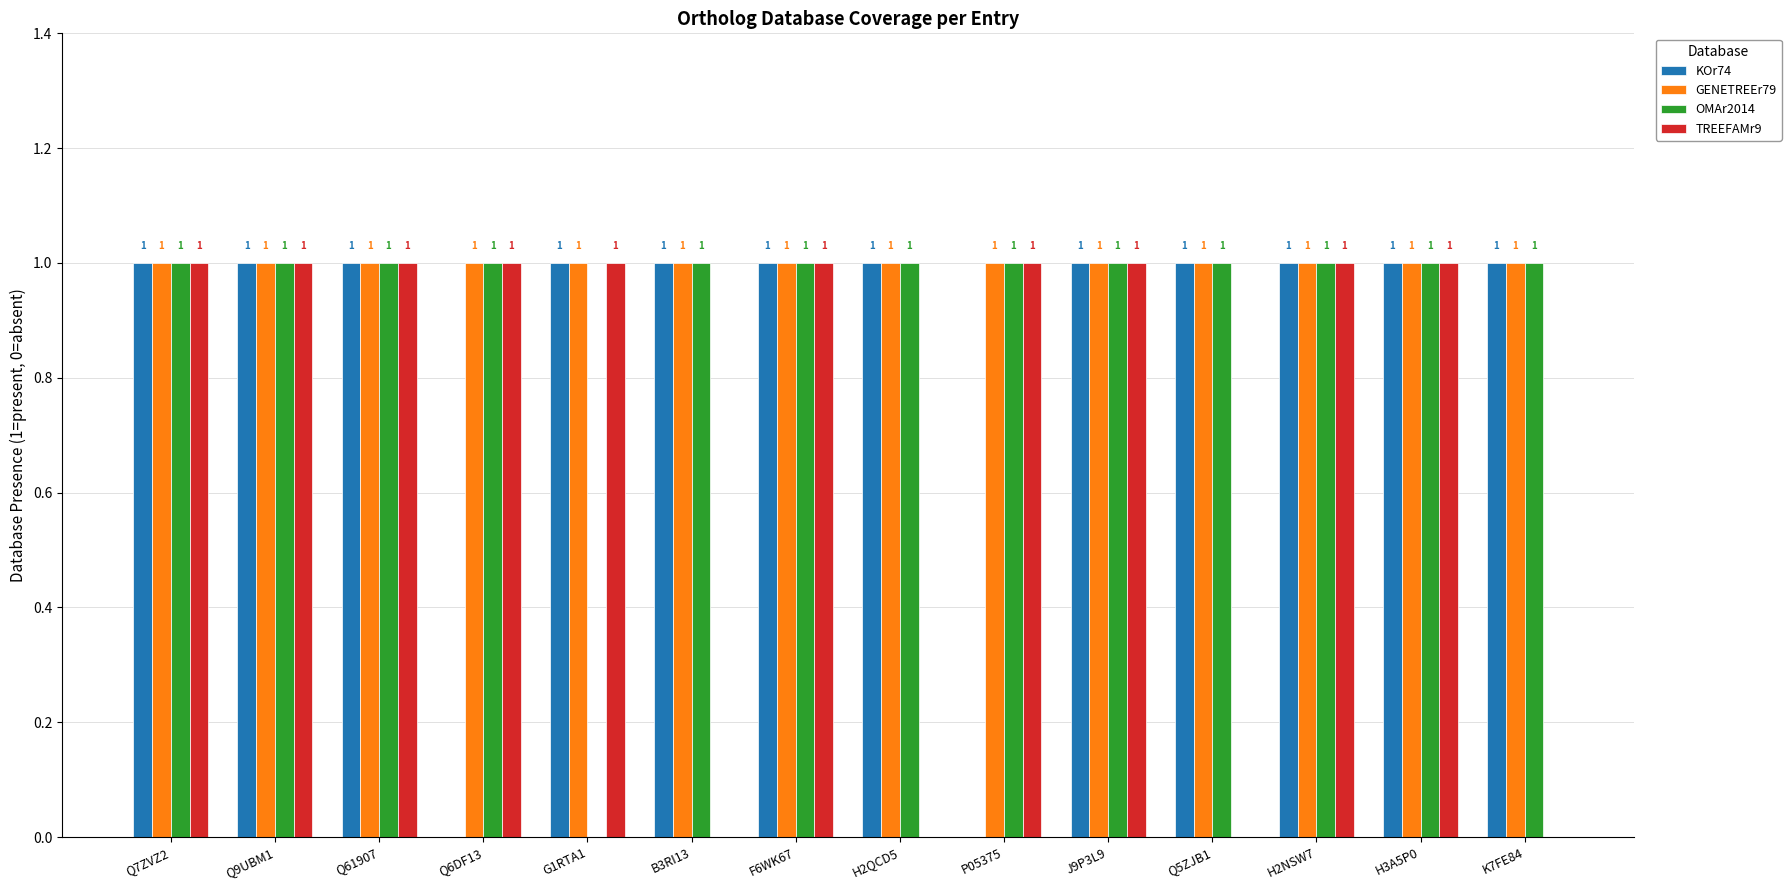

What is the sum of the TREEFAMr9 values at K7FE84 and G1RTA1?

1